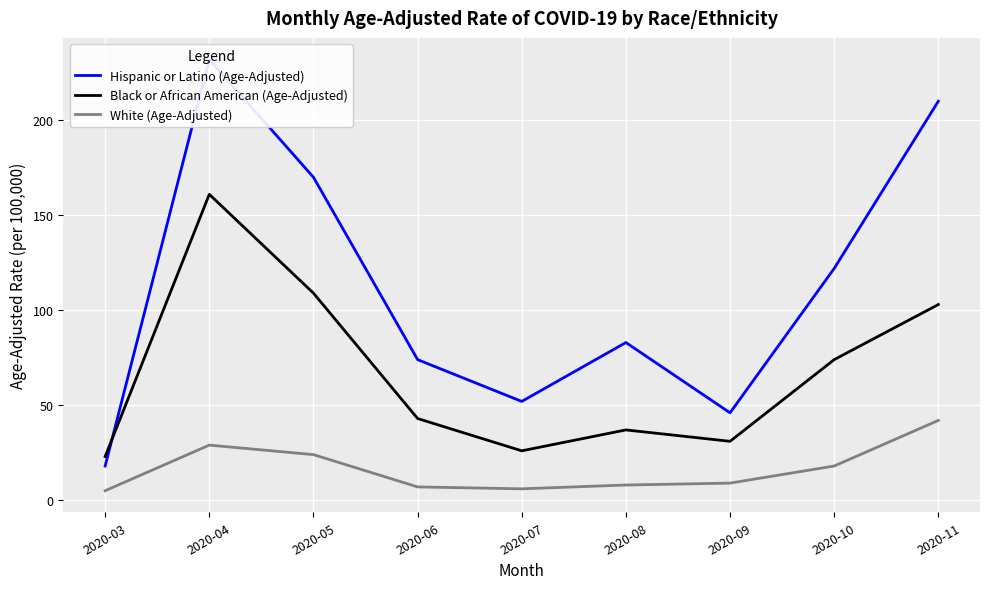

What is the average value of the White (Age-Adjusted) series?

16